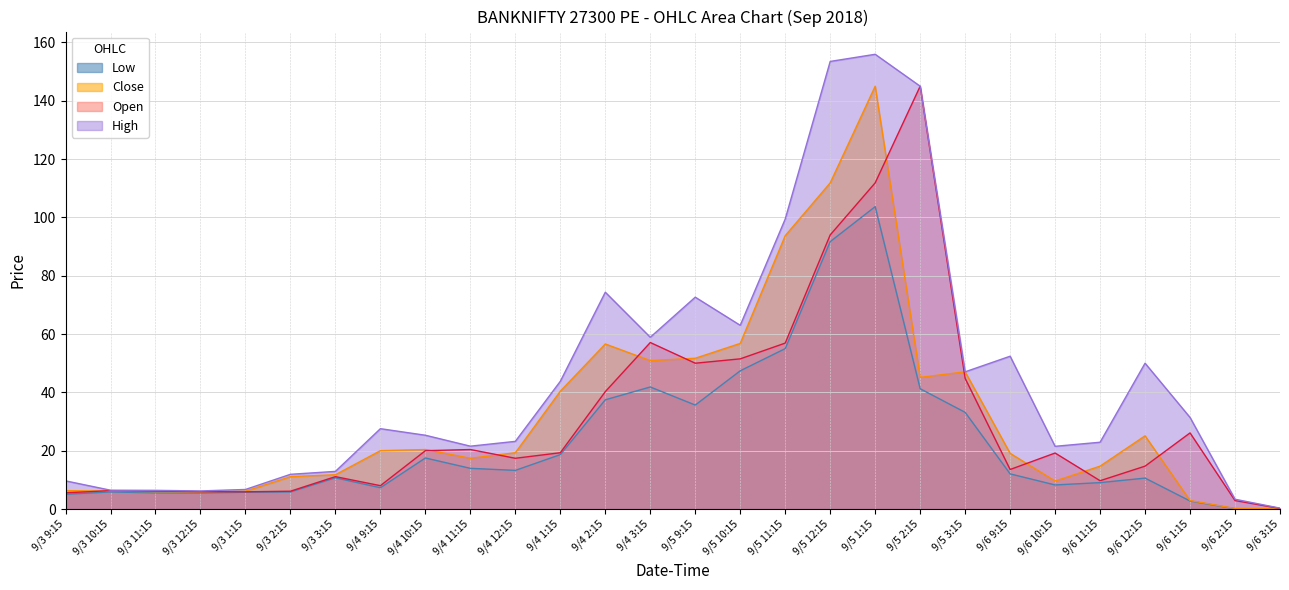

True or false: Close and Low cross at least once.

False